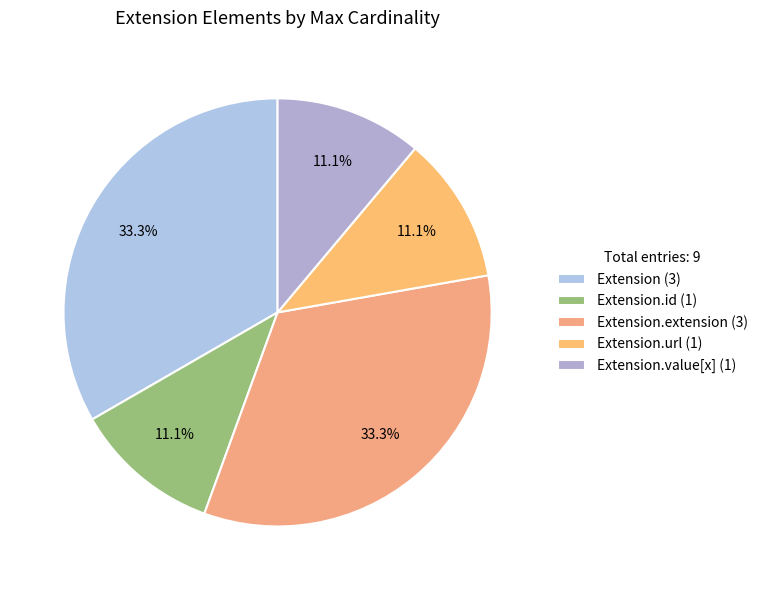

To the nearest percent, what is the difference between the largest and smallest slice percentages?

22%